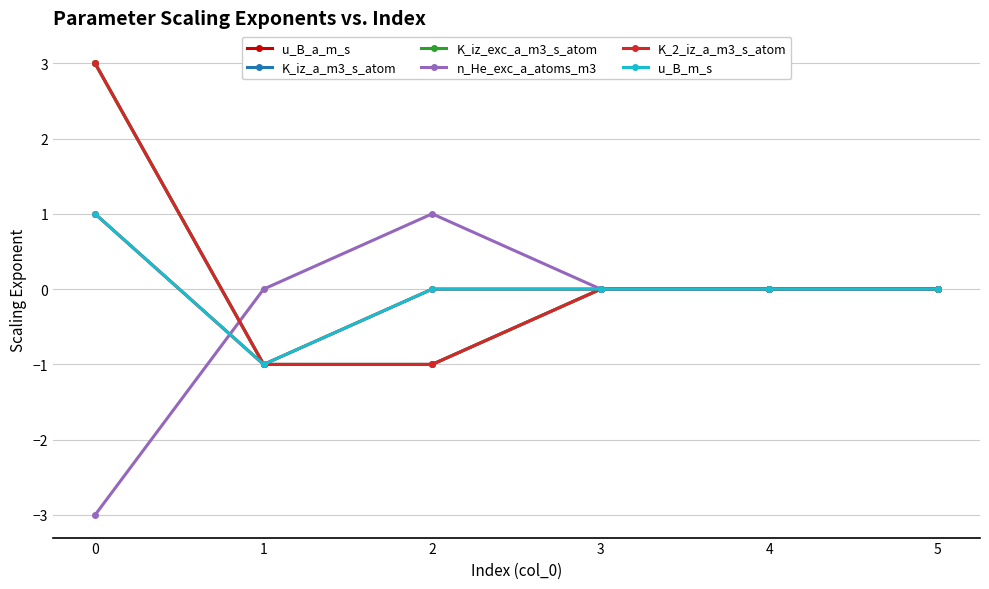

Does the chart have visible grid lines?

Yes